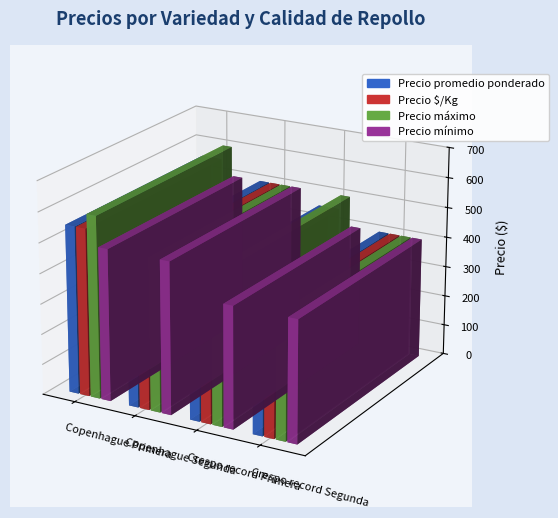

How many bars are there in total?

16